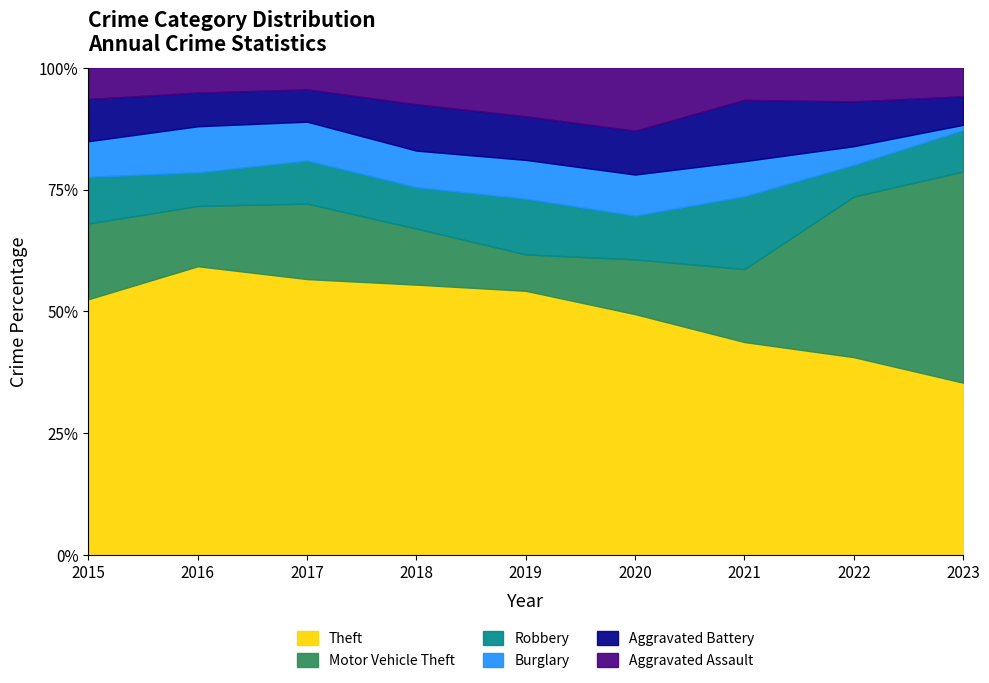

Where does the Robbery series first go above 20?

2015